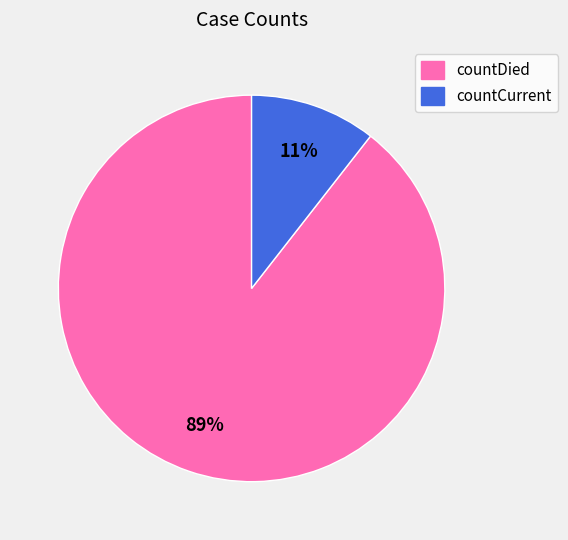

The countDied slice represents 89% of the pie. True or false?

True